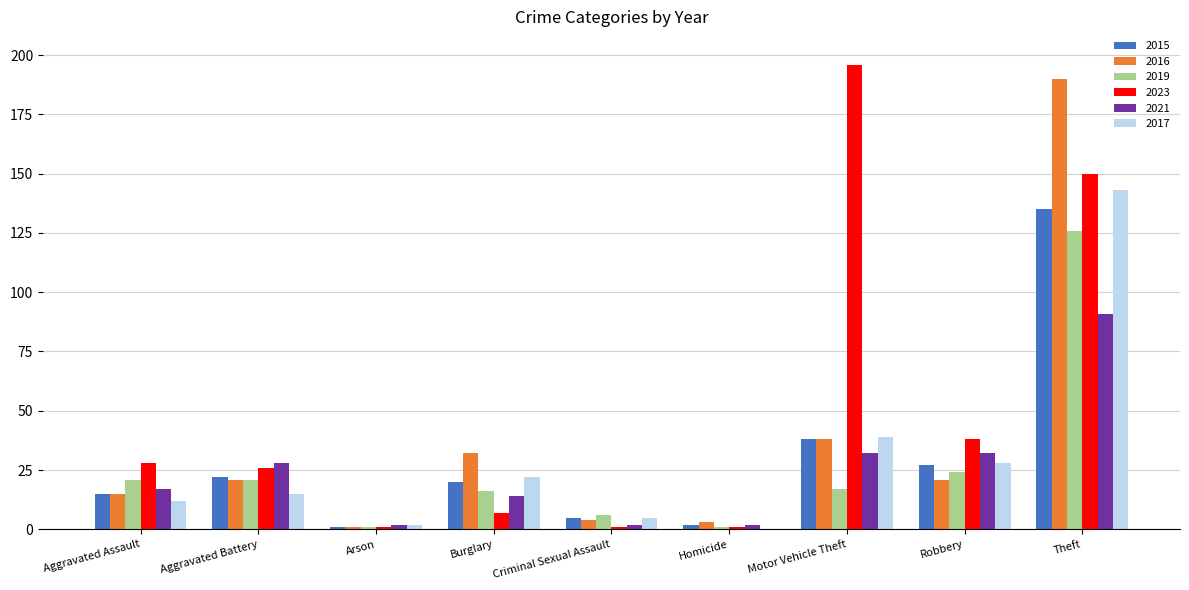

At which label does 2019 first exceed 17?

Aggravated Assault